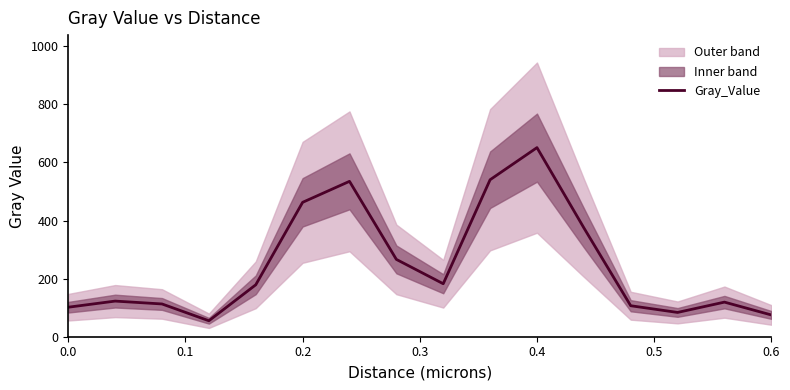

Is this an area chart (filled region under the line)?

No